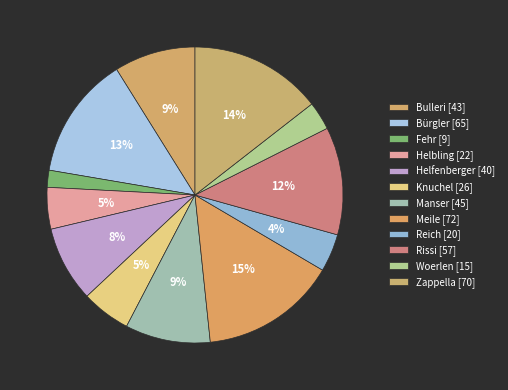

How many slices are in this pie chart?

12